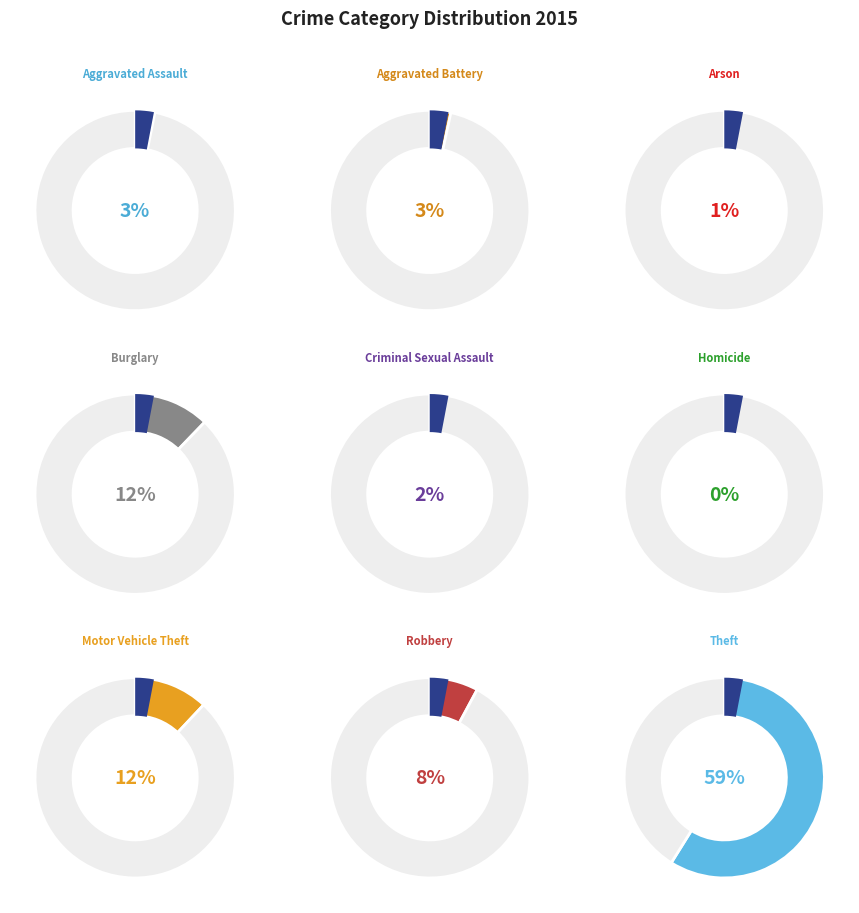

What is the smallest slice in the pie chart?

Homicide